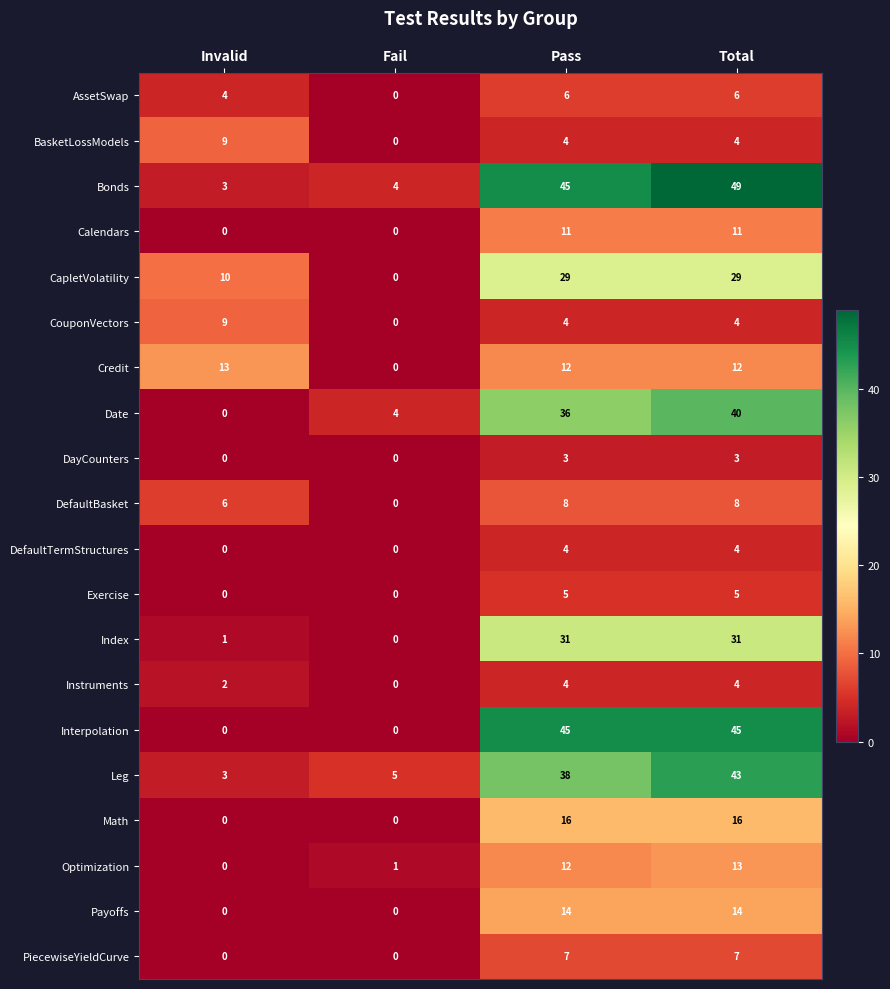

What is the maximum value shown in the chart?

49